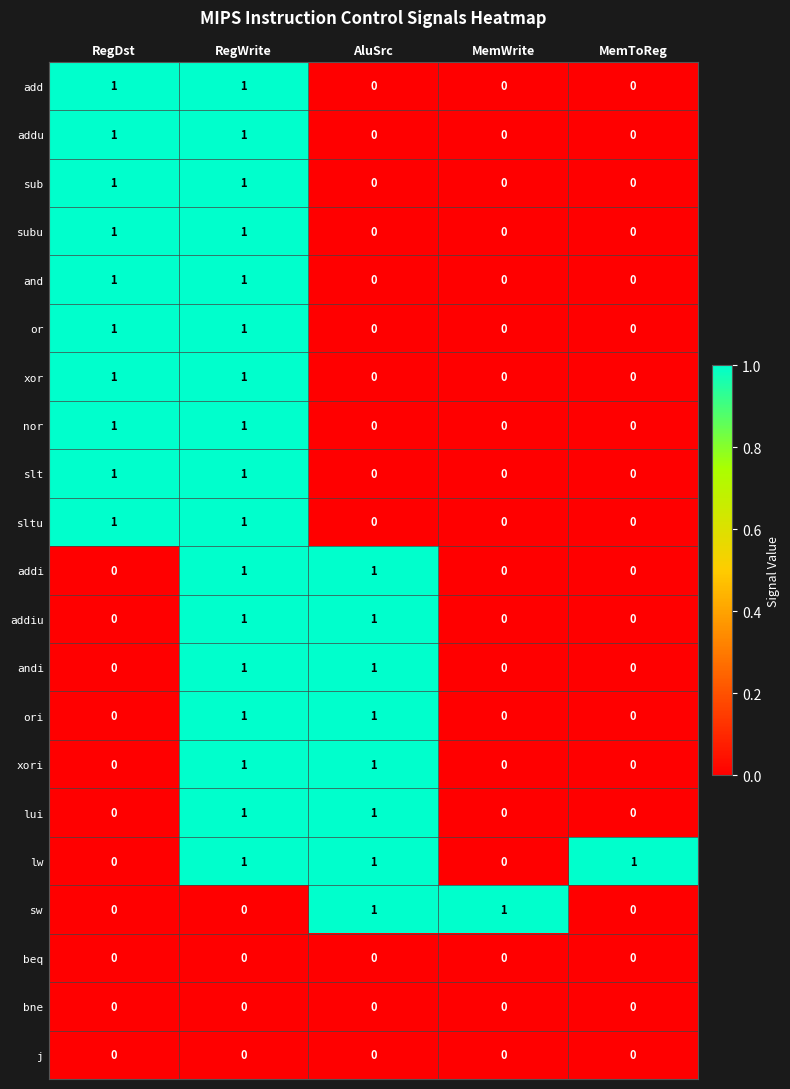

Count the andi values in the range 0 to 1.

5